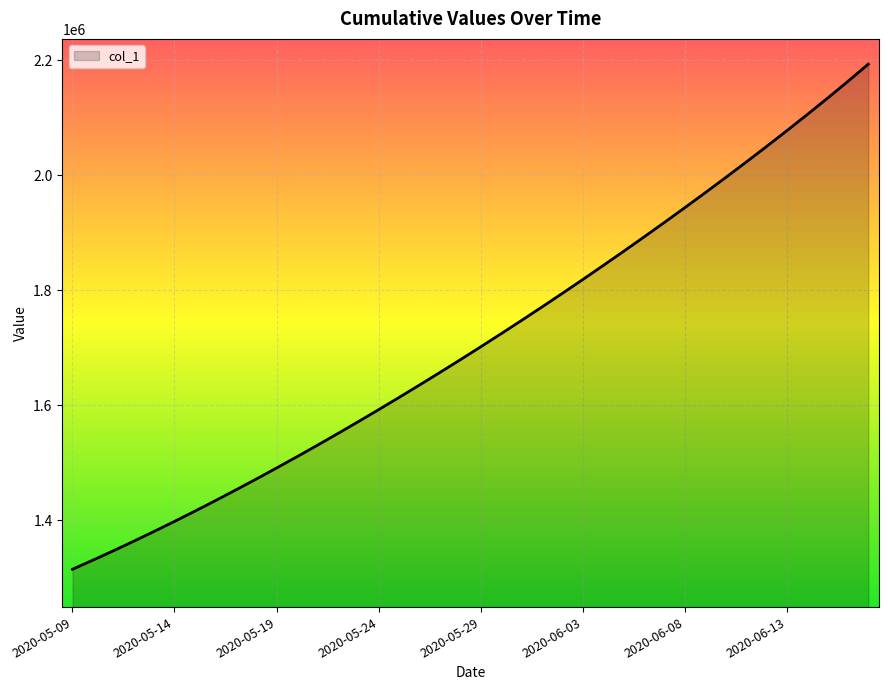

What is the maximum value shown in the chart?

2193626.0